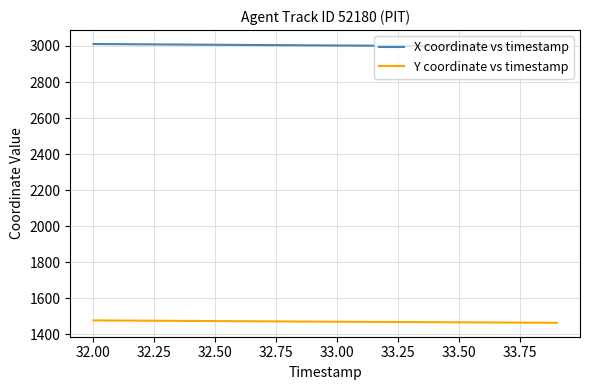

What is the minimum value for X coordinate vs timestamp?

2996.5